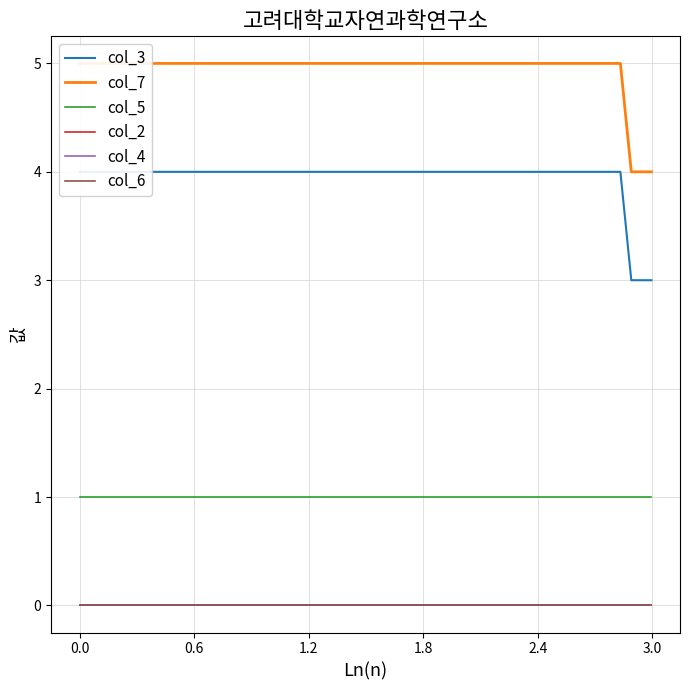

Reading left to right, list all the values displayed in this chart.

col_3: 4	4	4	4	4	4	4	4	4	4	4	4	4	4	4	4	4	3	3	3
col_7: 5	5	5	5	5	5	5	5	5	5	5	5	5	5	5	5	5	4	4	4
col_5: 1	1	1	1	1	1	1	1	1	1	1	1	1	1	1	1	1	1	1	1
col_2: 0	0	0	0	0	0	0	0	0	0	0	0	0	0	0	0	0	0	0	0
col_4: 0	0	0	0	0	0	0	0	0	0	0	0	0	0	0	0	0	0	0	0
col_6: 0	0	0	0	0	0	0	0	0	0	0	0	0	0	0	0	0	0	0	0